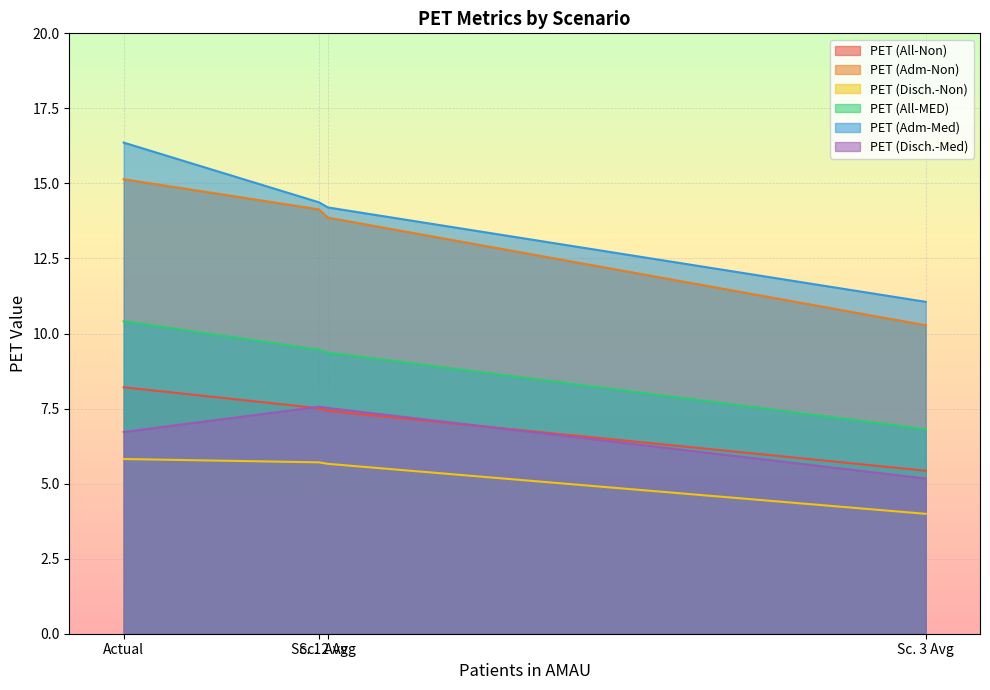

Is it true that PET (Adm-Med) equals 14.4 at Sc. 1 Avg?

True